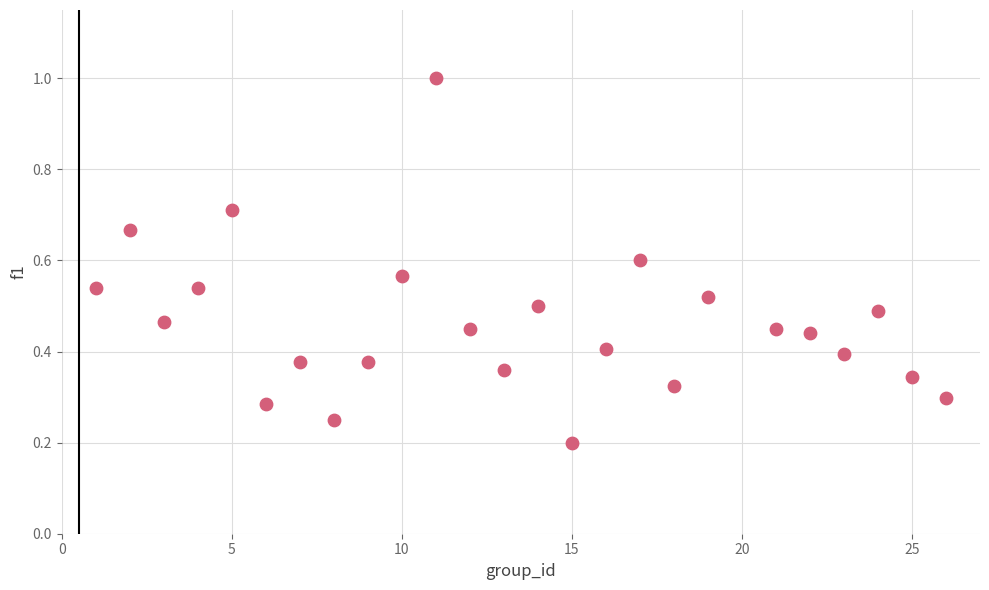

What is the range of Y values (max minus min)?

0.8